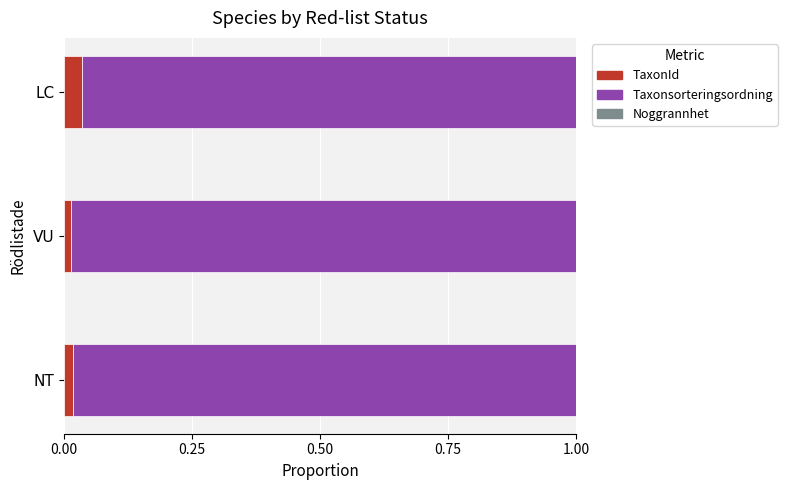

True or false: TaxonId has a value of 0.0 at VU.

True